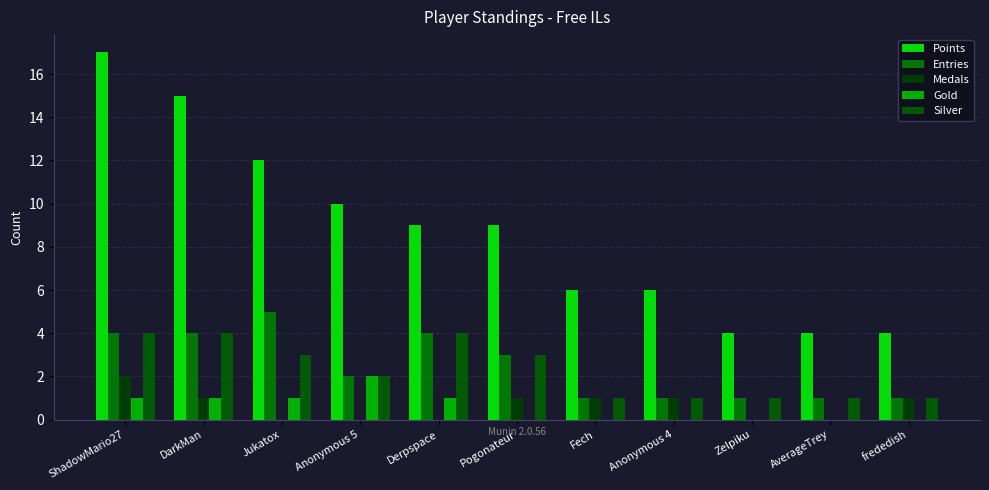

The Points series shows 6 at Anonymous 4. True or false?

True